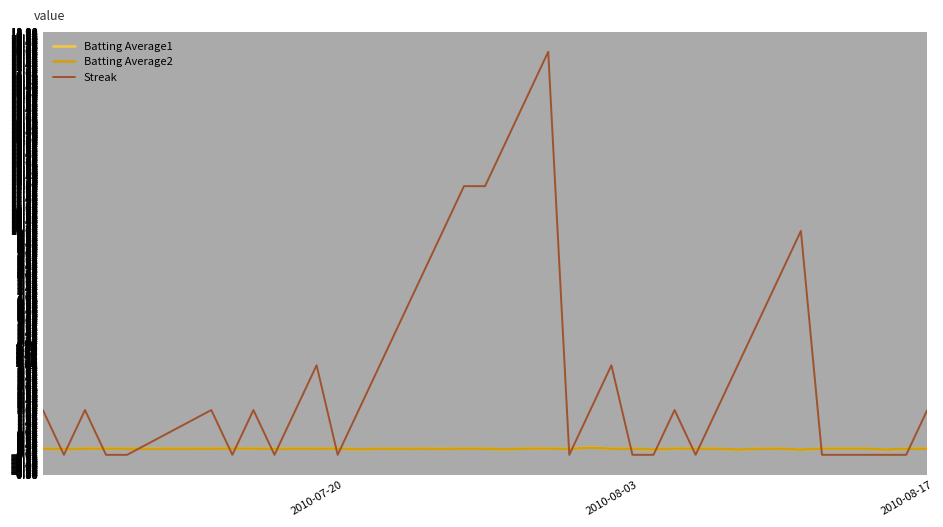

Which series has the largest total across all categories?

Streak